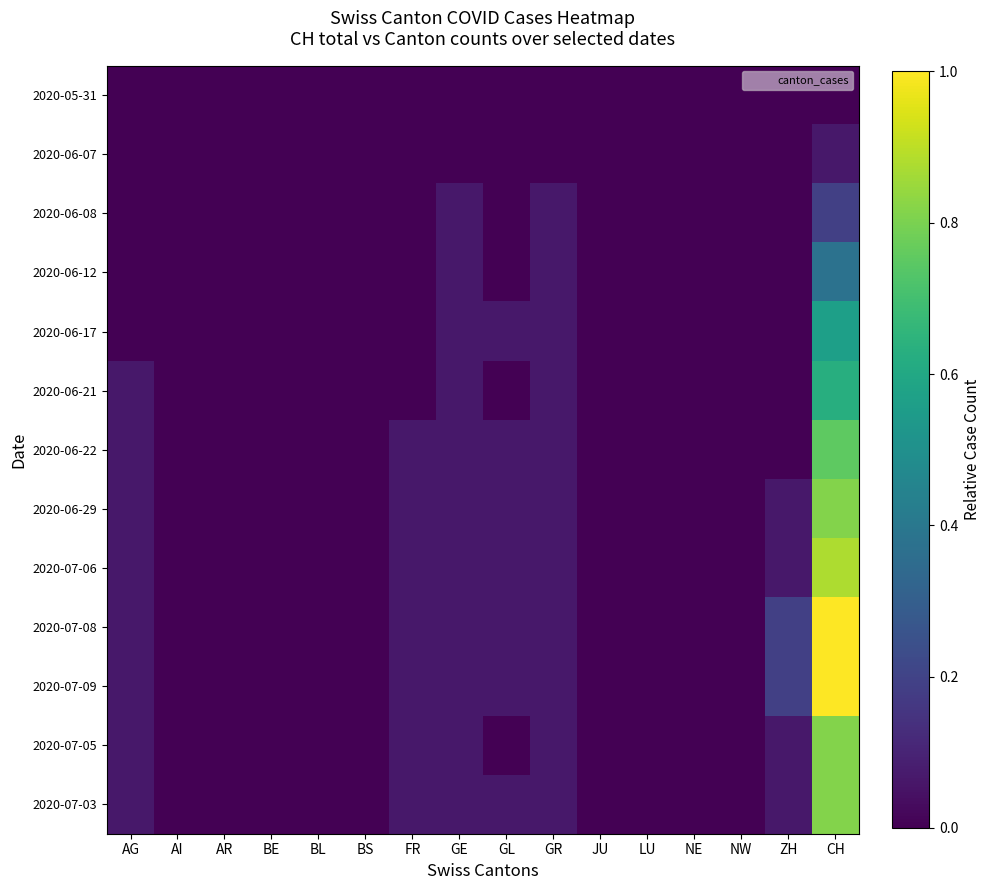

At AR, list the series in order from largest to smallest.

2020-05-31, 2020-06-07, 2020-06-08, 2020-06-12, 2020-06-17, 2020-06-21, 2020-06-22, 2020-06-29, 2020-07-06, 2020-07-08, 2020-07-09, 2020-07-05, 2020-07-03